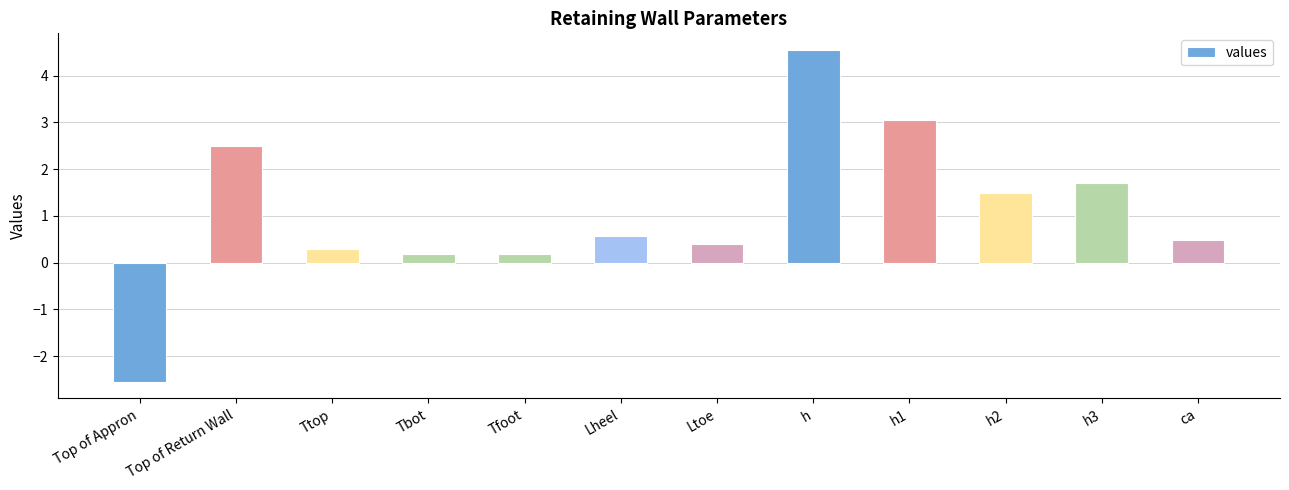

How many bars are there in total?

12